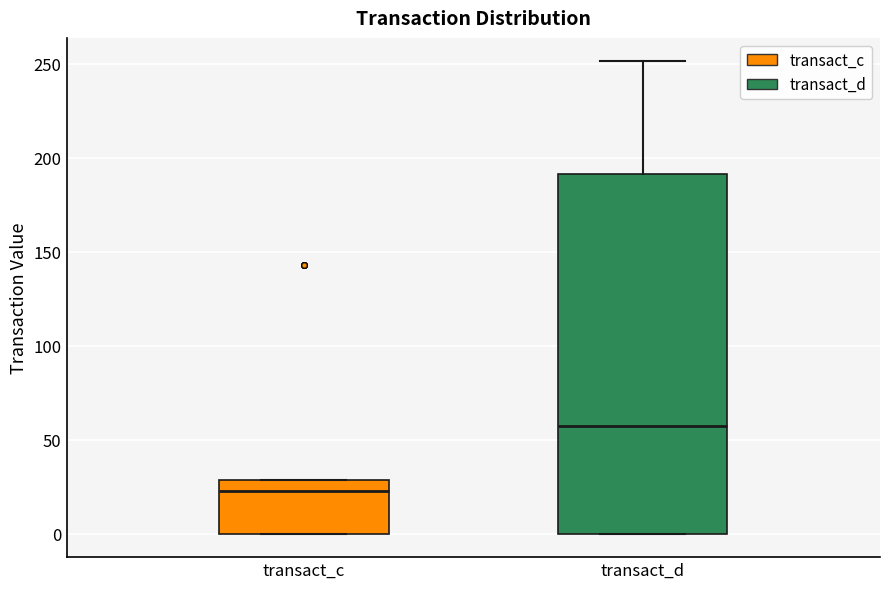

Comparing the boxes themselves (not the whiskers), which one is the tallest?

transact_d